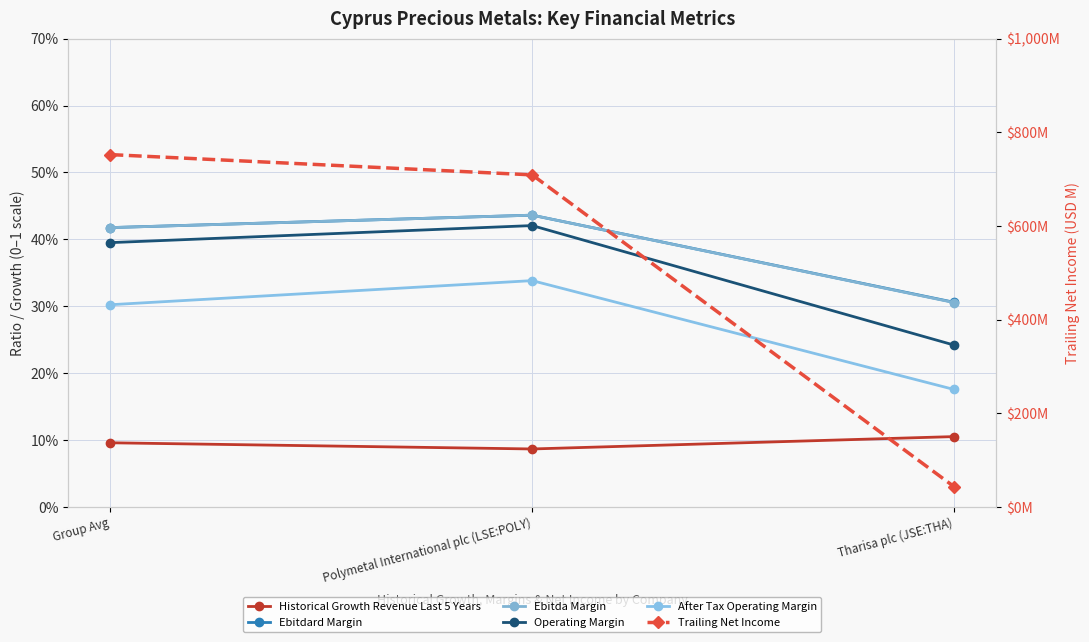

Which category has the highest value in the Trailing Net Income series?

Group Avg